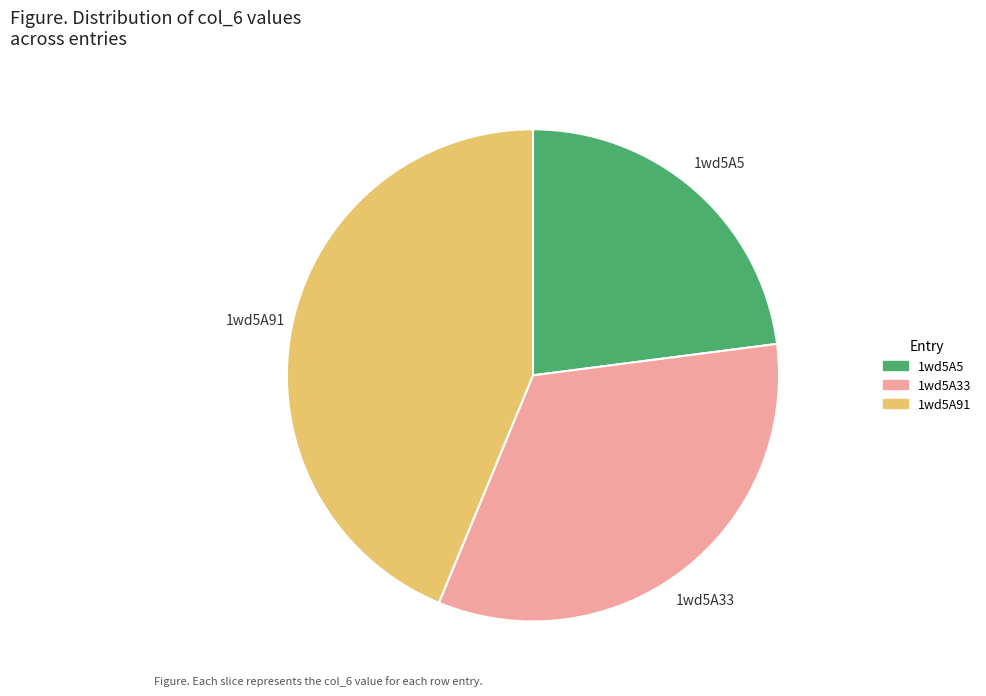

Does 1wd5A33 account for over 50% of the chart?

No